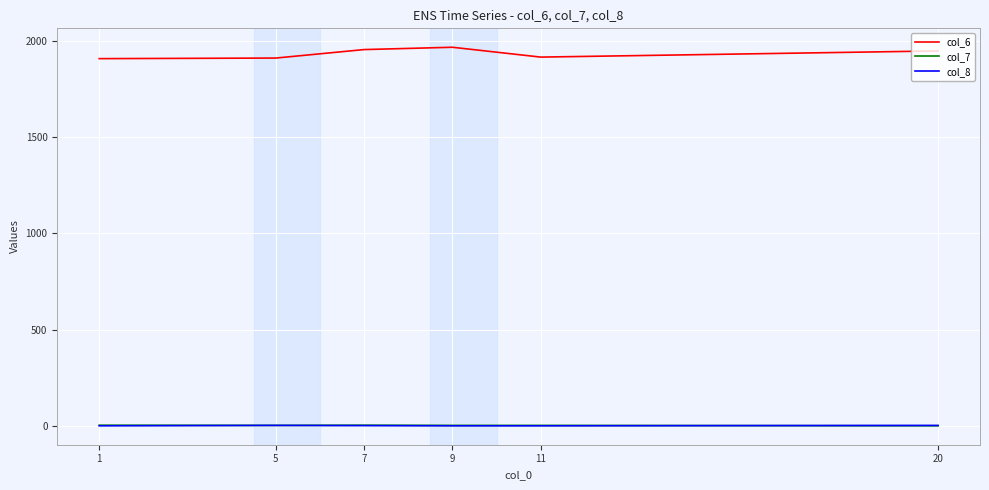

What is the maximum value shown in the chart?

1965